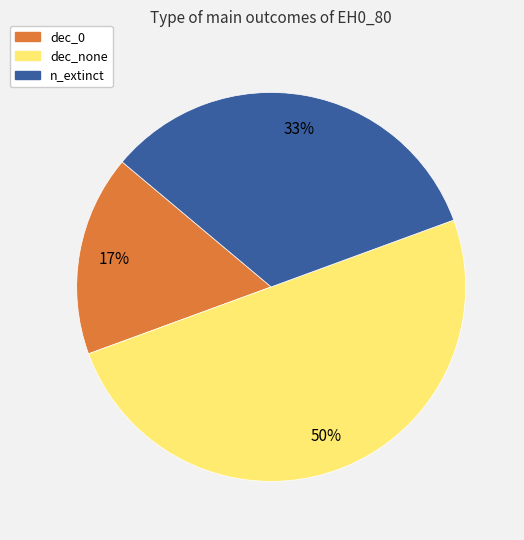

To the nearest percent, what portion does dec_0 represent?

17%